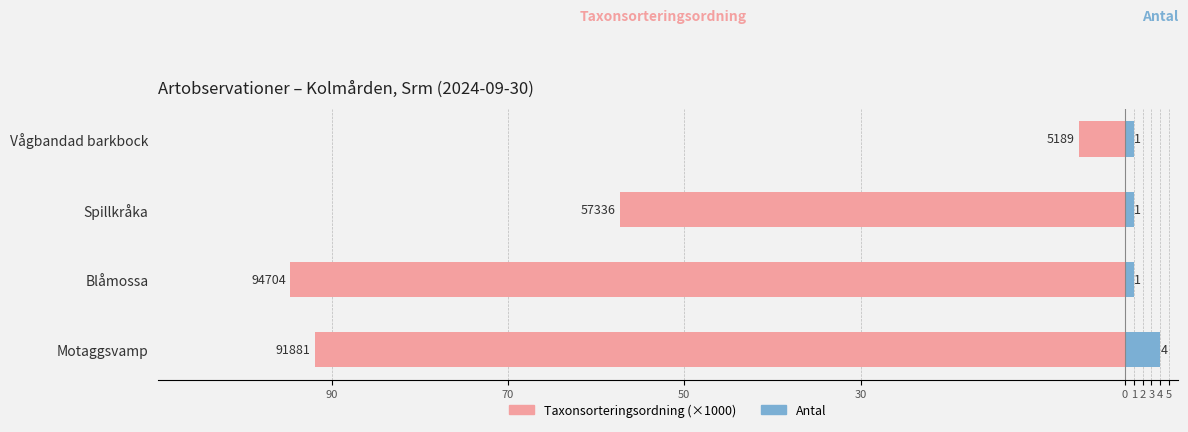

How many data points in Taxonsorteringsordning (×1000) are above -57?

1